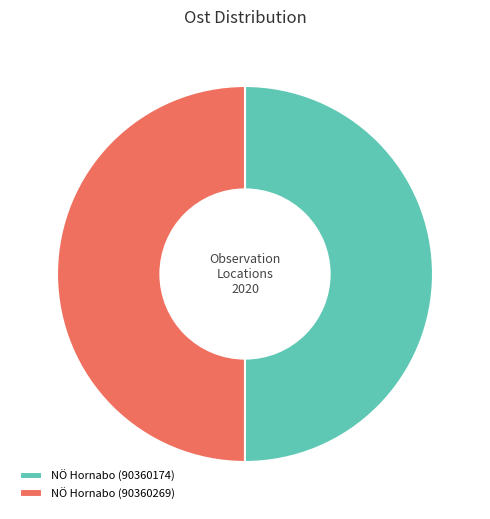

The NÖ Hornabo (90360269) slice represents 50% of the pie. True or false?

True